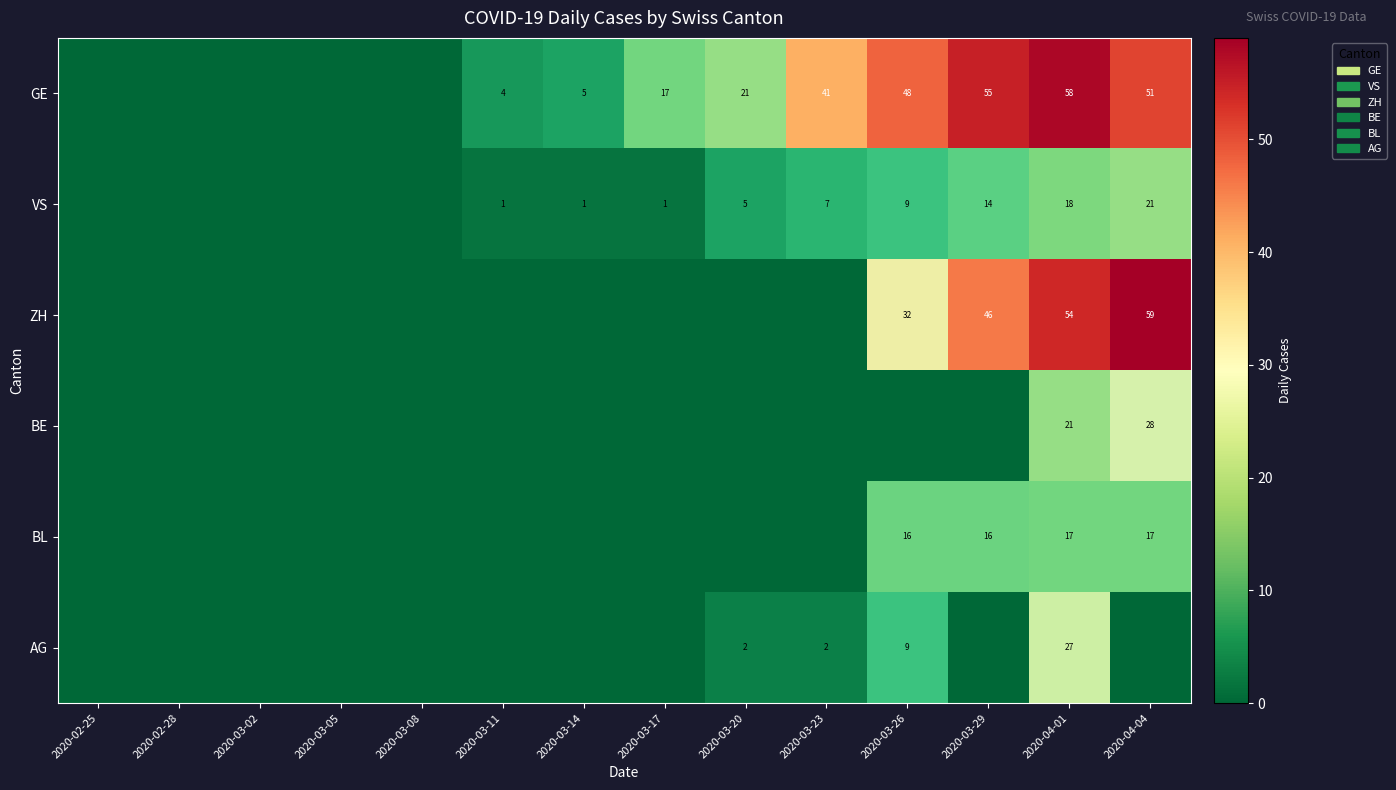

What is the maximum value shown in the chart?

59